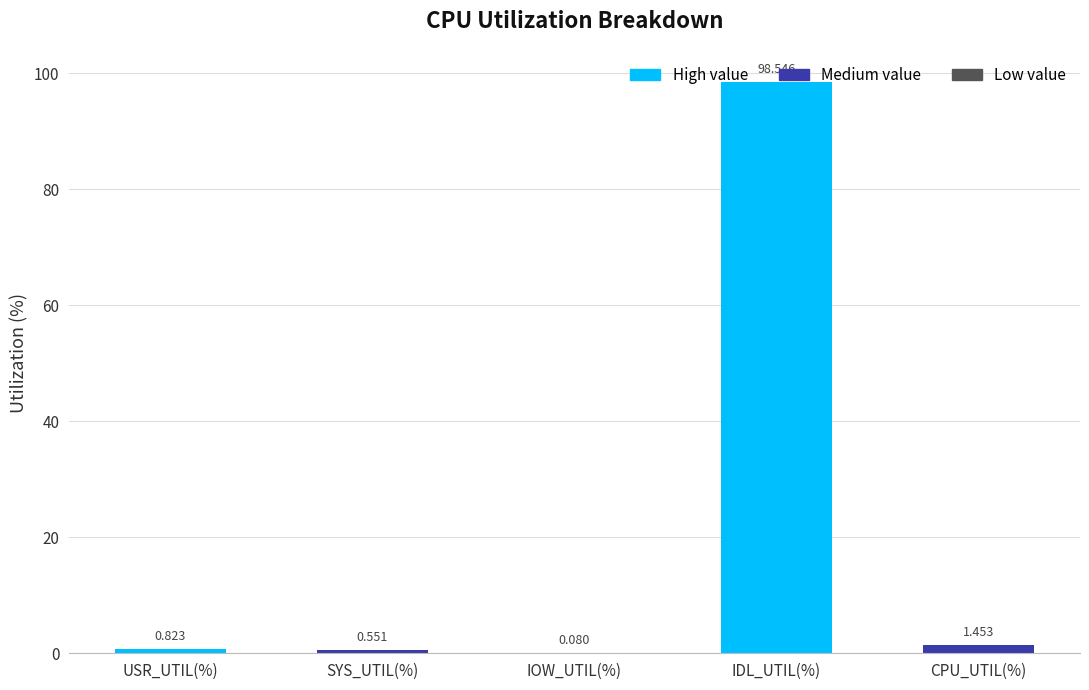

Which has a higher value, IDL_UTIL(%) or USR_UTIL(%)?

IDL_UTIL(%)